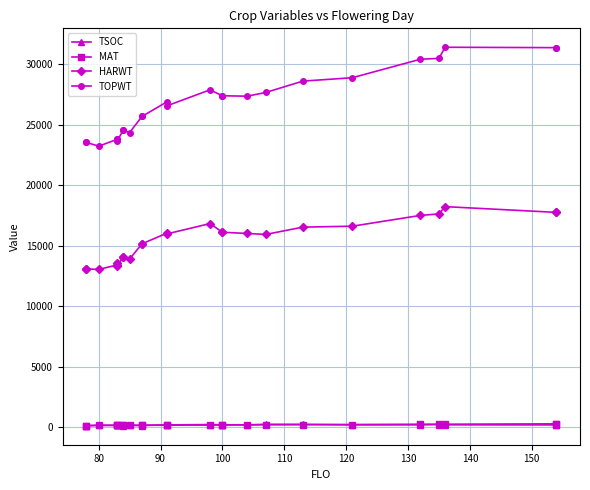

Does the chart have visible grid lines?

Yes